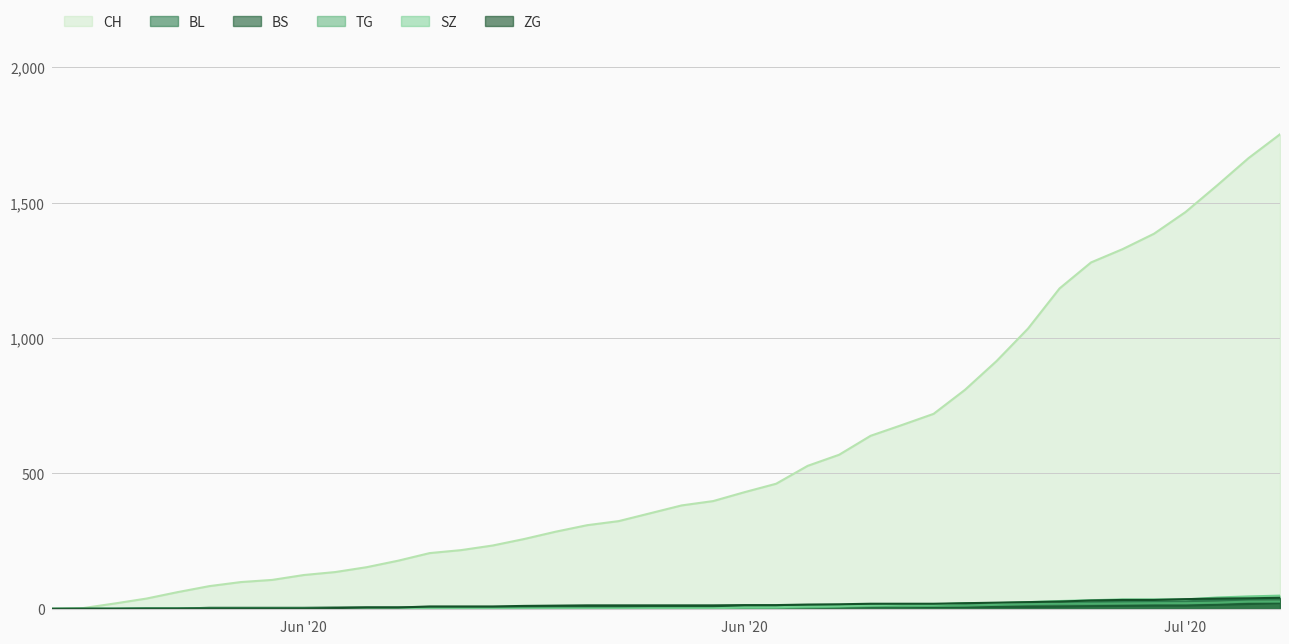

Where does the BS series first go above 7?

2020-07-02